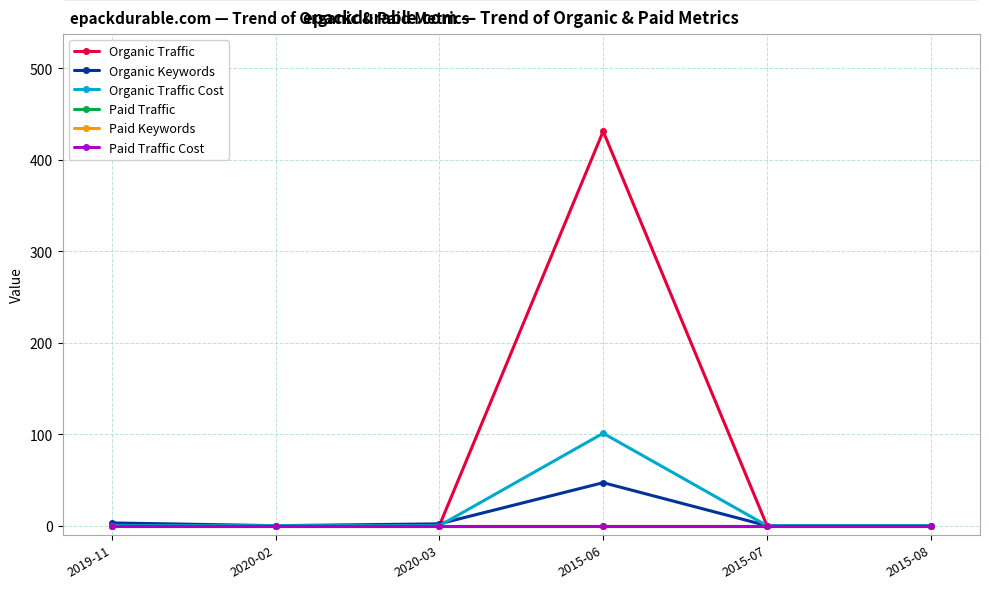

Is this an area chart (filled region under the line)?

No